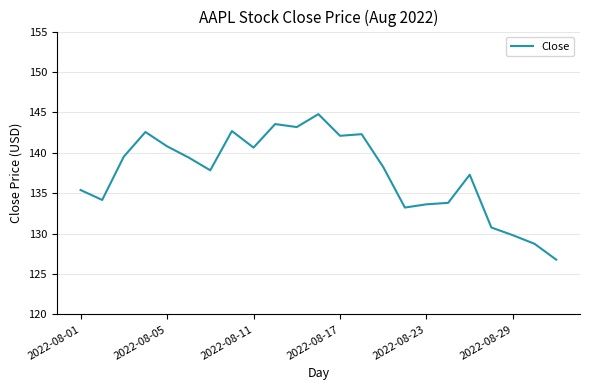

What is the minimum value shown in the chart?

126.8